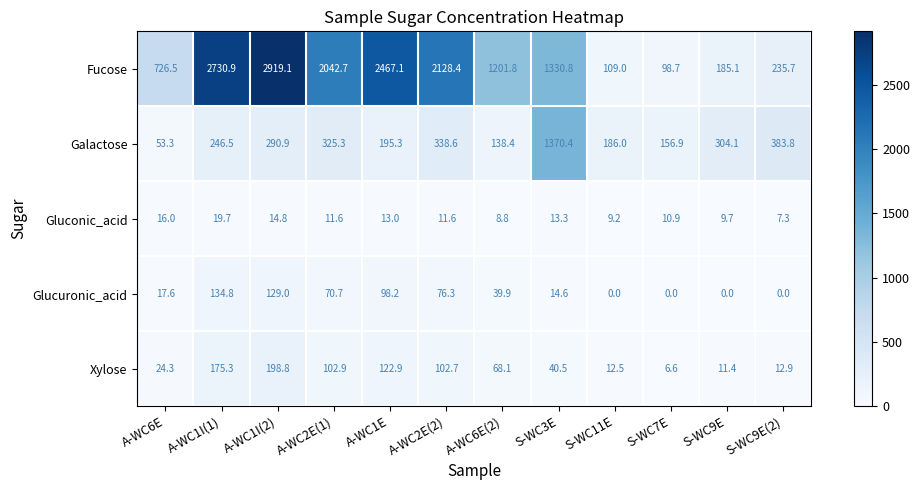

What value does the Fucose series have at S-WC11E?

109.0